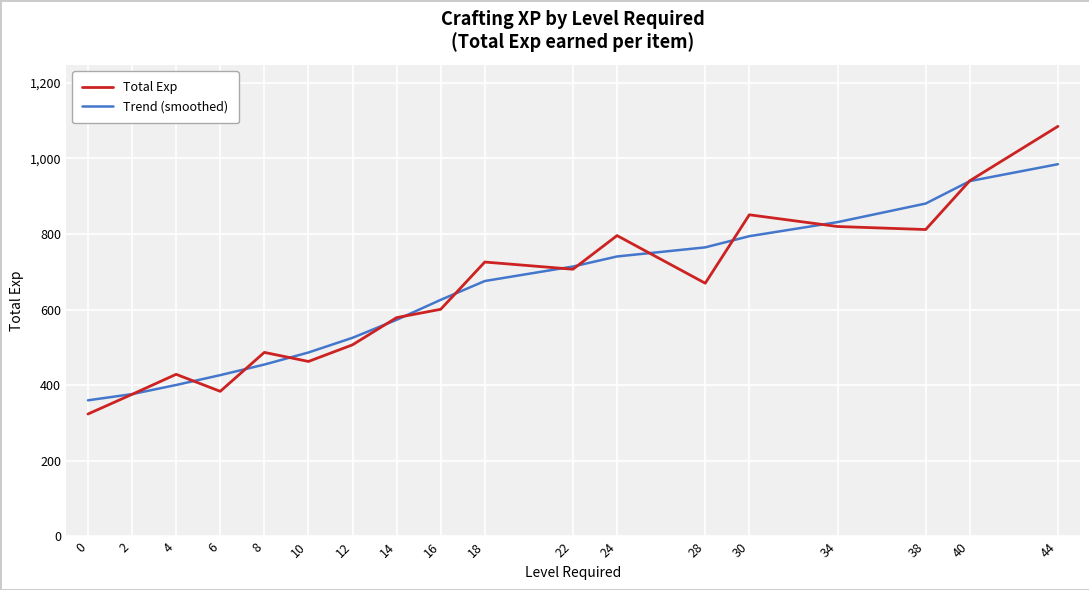

Reading left to right, extract all data points from this chart.

Total Exp: 0=324.0	2=376.0	4=429.0	6=384.0	8=487.0	10=463.0	12=507.0	14=579.0	16=601.0	18=726.0	22=707.0	24=796.0	28=670.0	30=851.0	34=820.0	38=812.0	40=941.0	44=1085.0
Trend (smoothed): 0=360.2	2=376.6	4=400.8	6=426.8	8=454.8	10=486.7	12=525.6	14=573.1	16=626.0	18=675.8	22=714.1	24=740.7	28=764.8	30=794.4	34=831.6	38=880.7	40=940.1	44=984.9